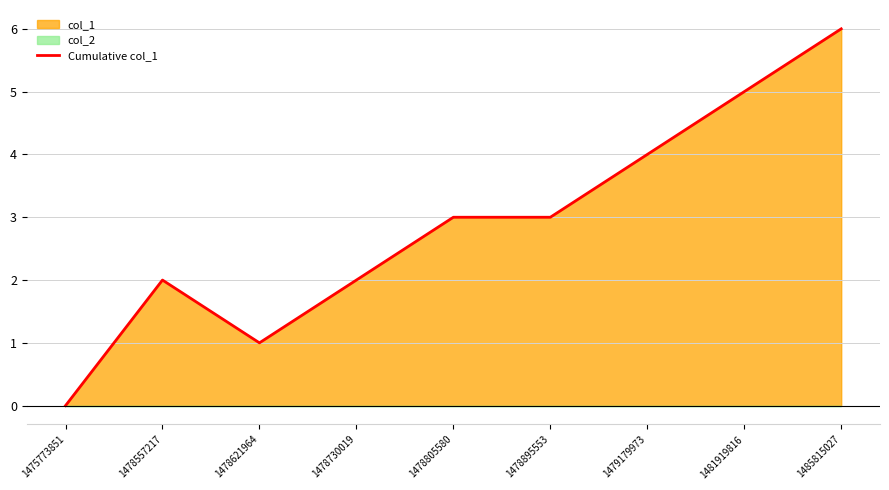

What is the sum of the values at 1478805580 and 1479179973?

7